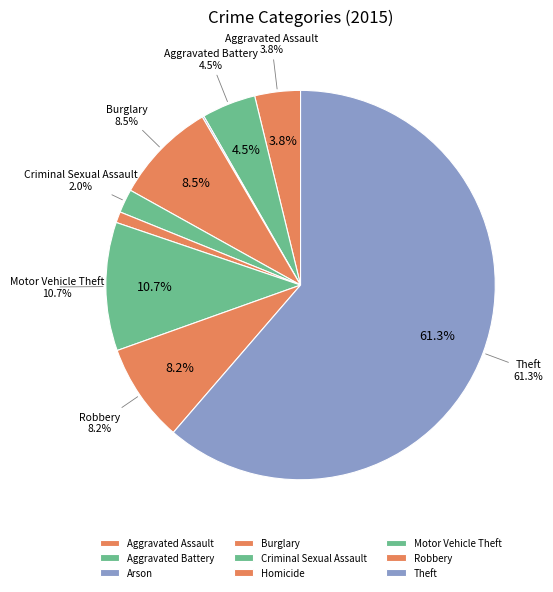

How many segments does this pie chart have?

9